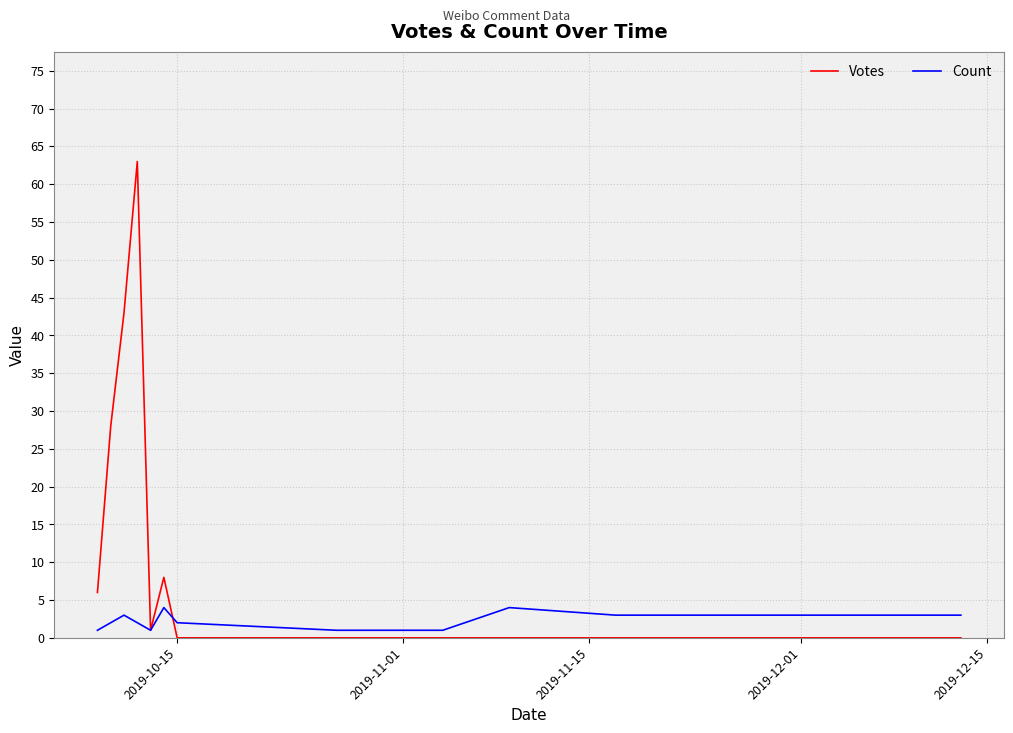

Is this an area chart (filled region under the line)?

No